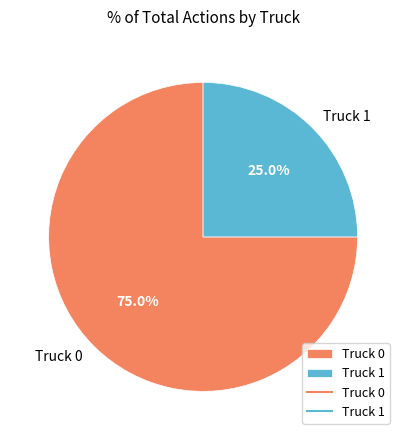

How many slices are in this pie chart?

2